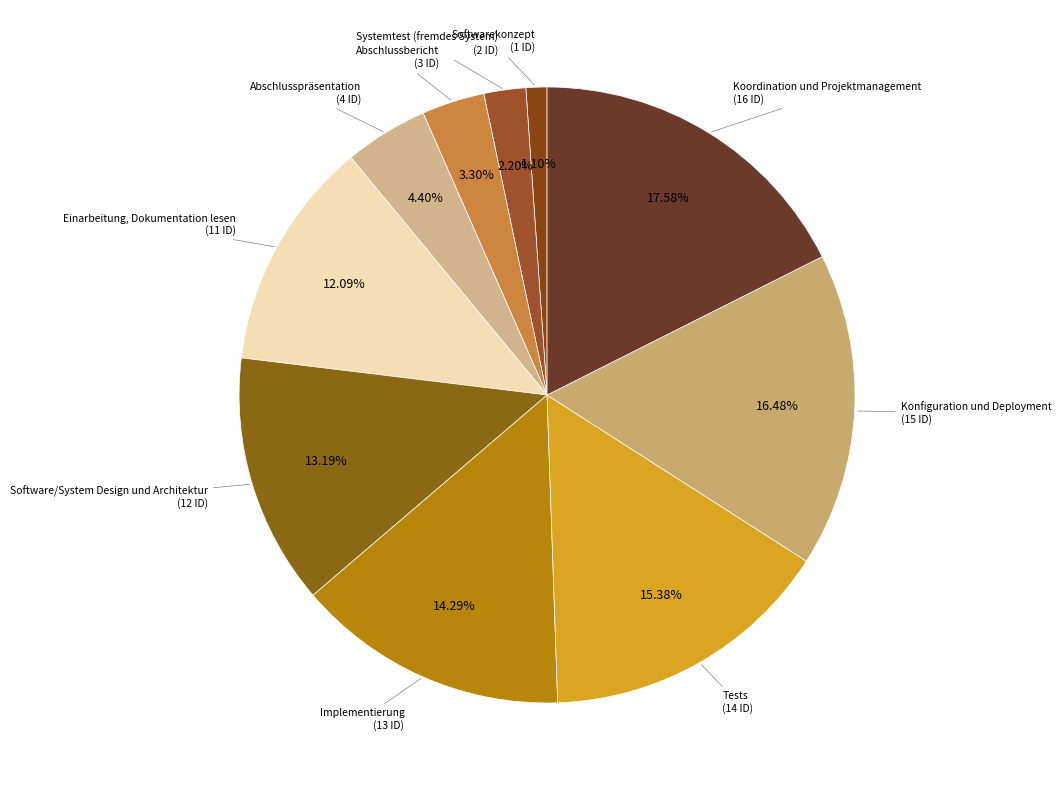

What percentage is the Abschlussbericht slice, to the nearest percent?

3%